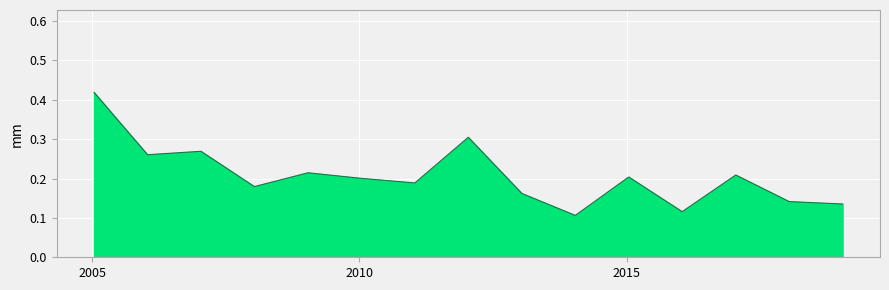

Does the chart have visible grid lines?

Yes